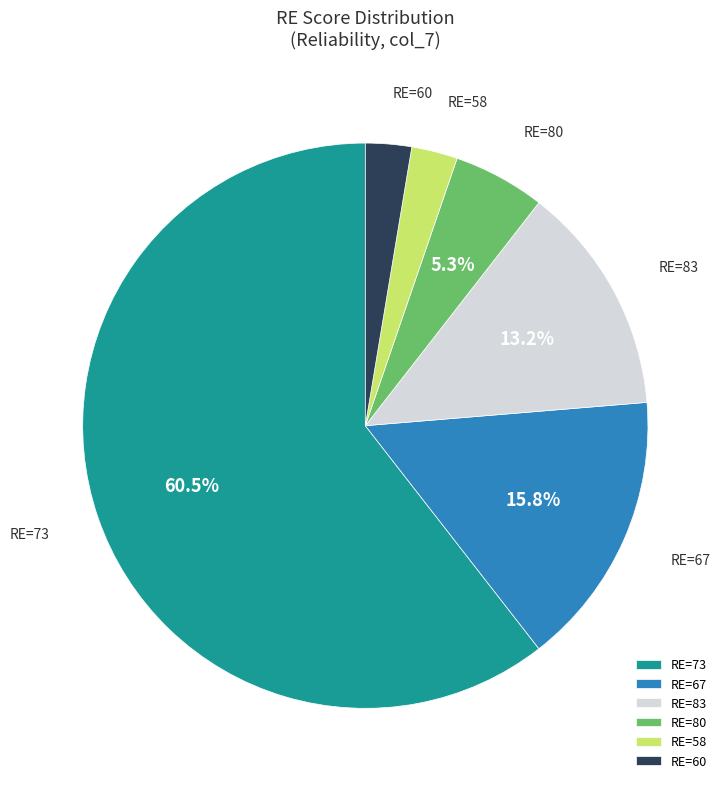

What is the majority slice?

RE=73